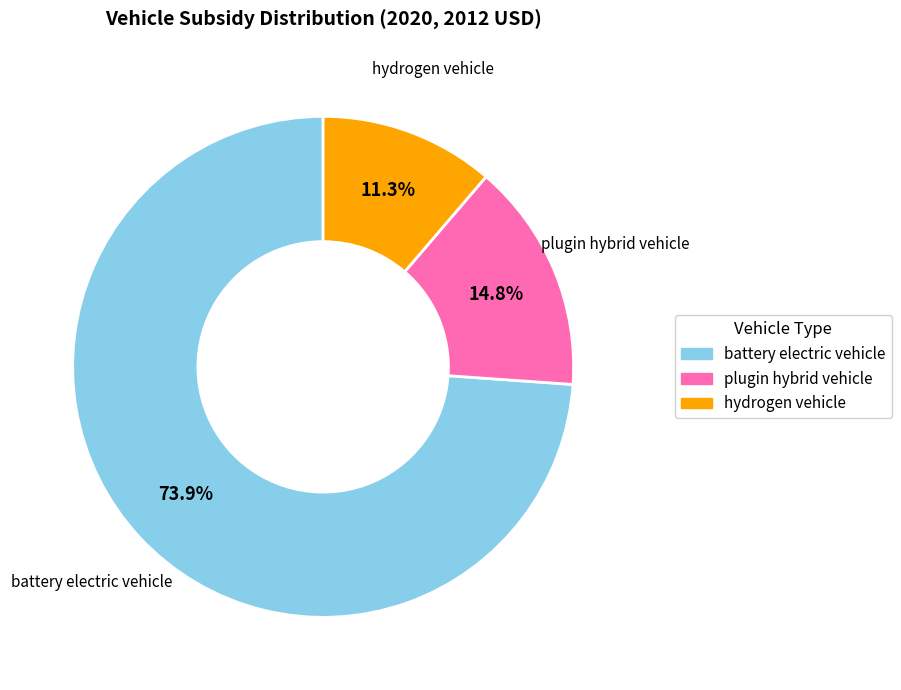

Between hydrogen vehicle and plugin hybrid vehicle, which is larger?

plugin hybrid vehicle